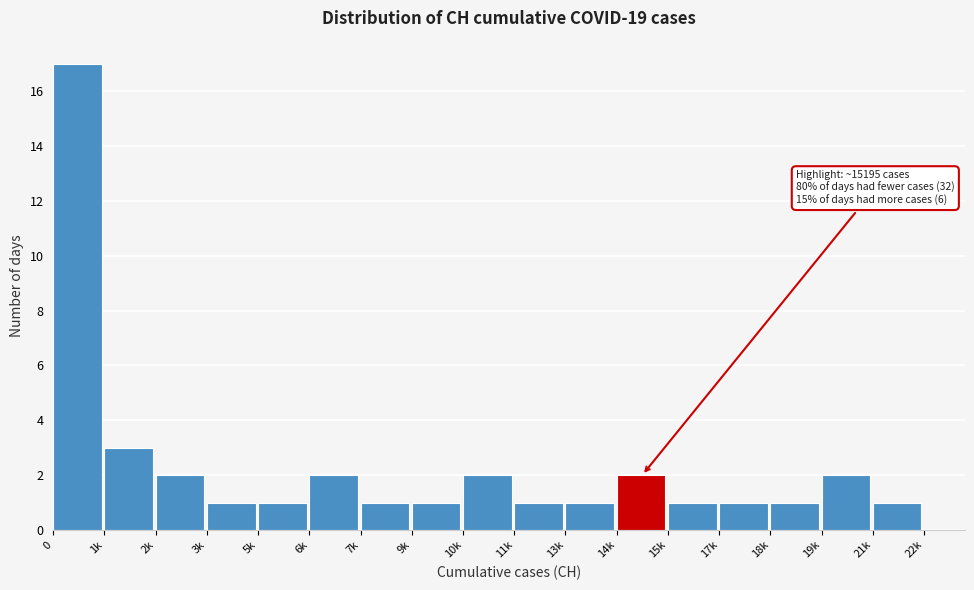

Reading left to right, transcribe all the data shown in this chart.

0=17	1k=3	2k=2	3k=1	5k=1	6k=2	7k=1	9k=1	10k=2	11k=1	13k=1	14k=2	15k=1	17k=1	18k=1	19k=2	21k=1